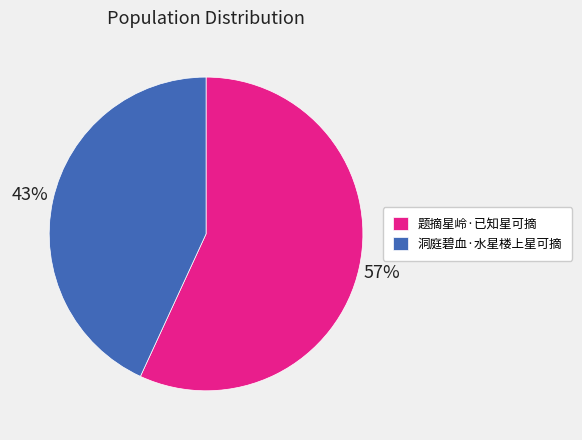

To the nearest percent, what is the combined percentage of 题摘星岭·已知星可摘 and 洞庭碧血·水星楼上星可摘?

100%